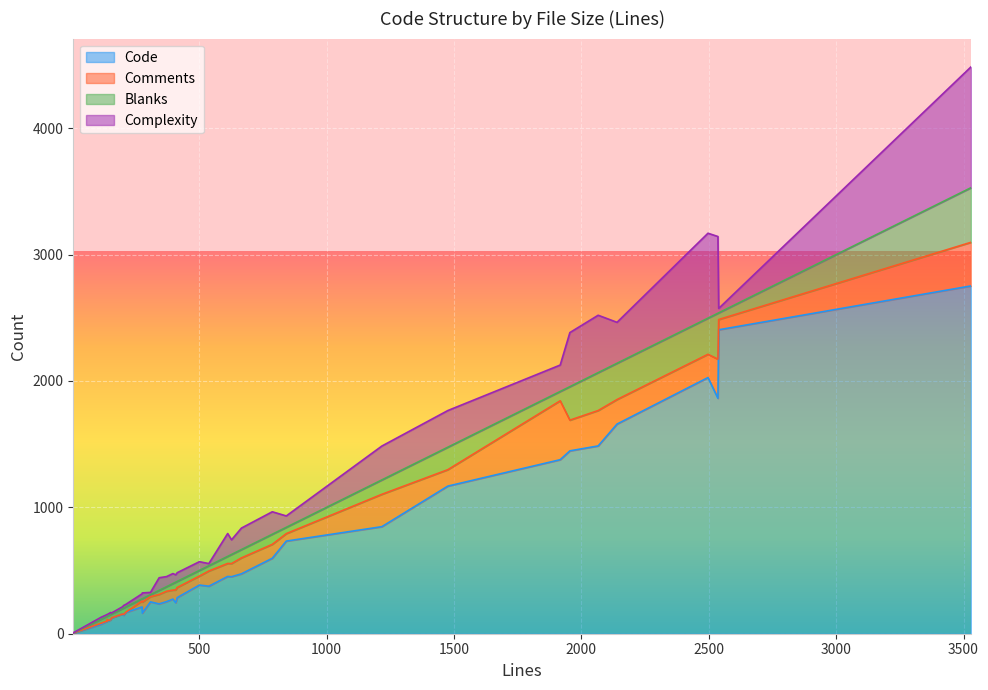

What is the sum of the Blanks values at 142 and 787?

118